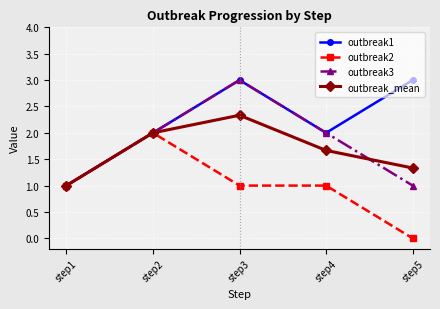

What is the value of the outbreak_mean point at the 3rd from the left?

2.3